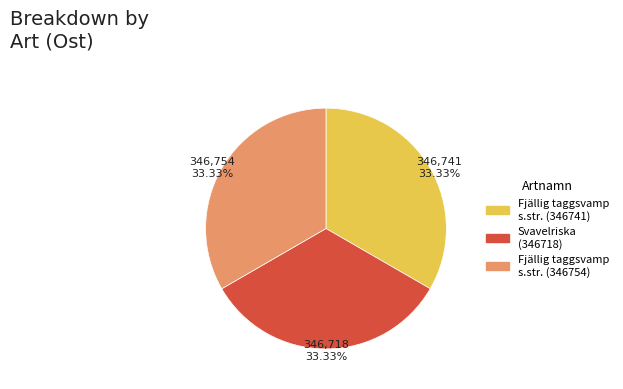

How many segments does this pie chart have?

3